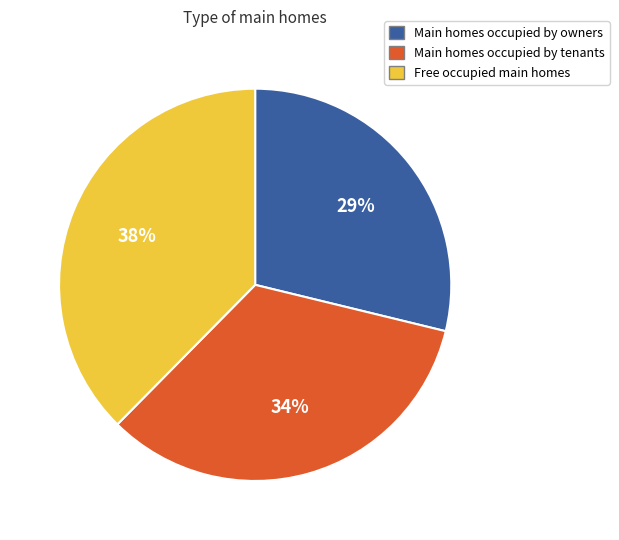

Does any single category account for the majority?

No